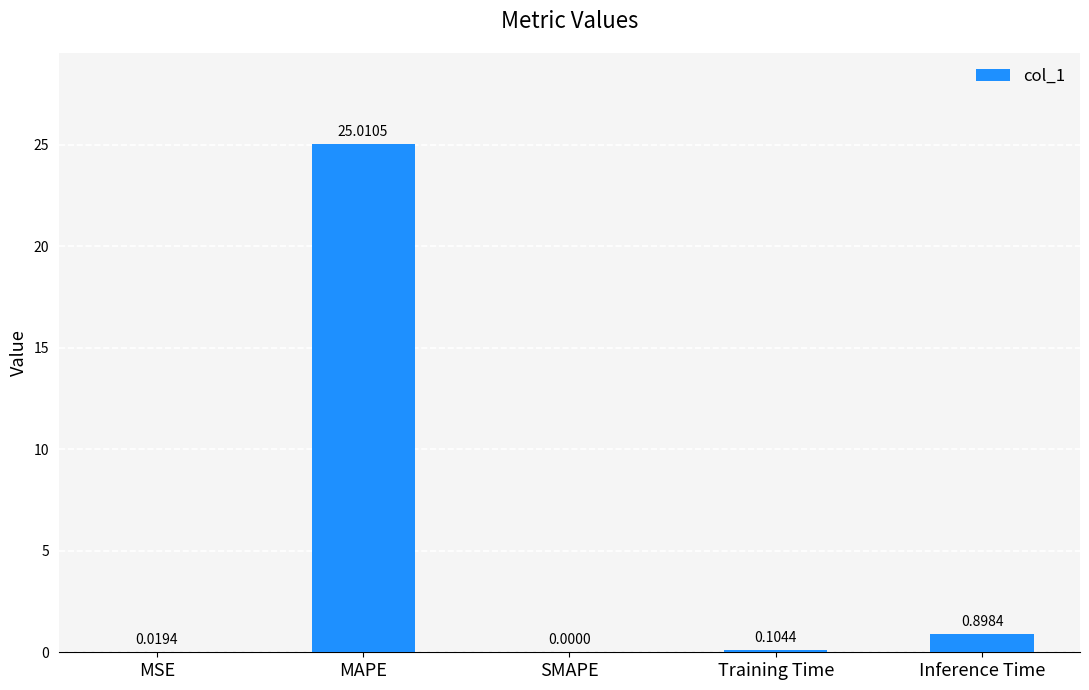

What is the sum of the values at SMAPE and Inference Time?

0.9